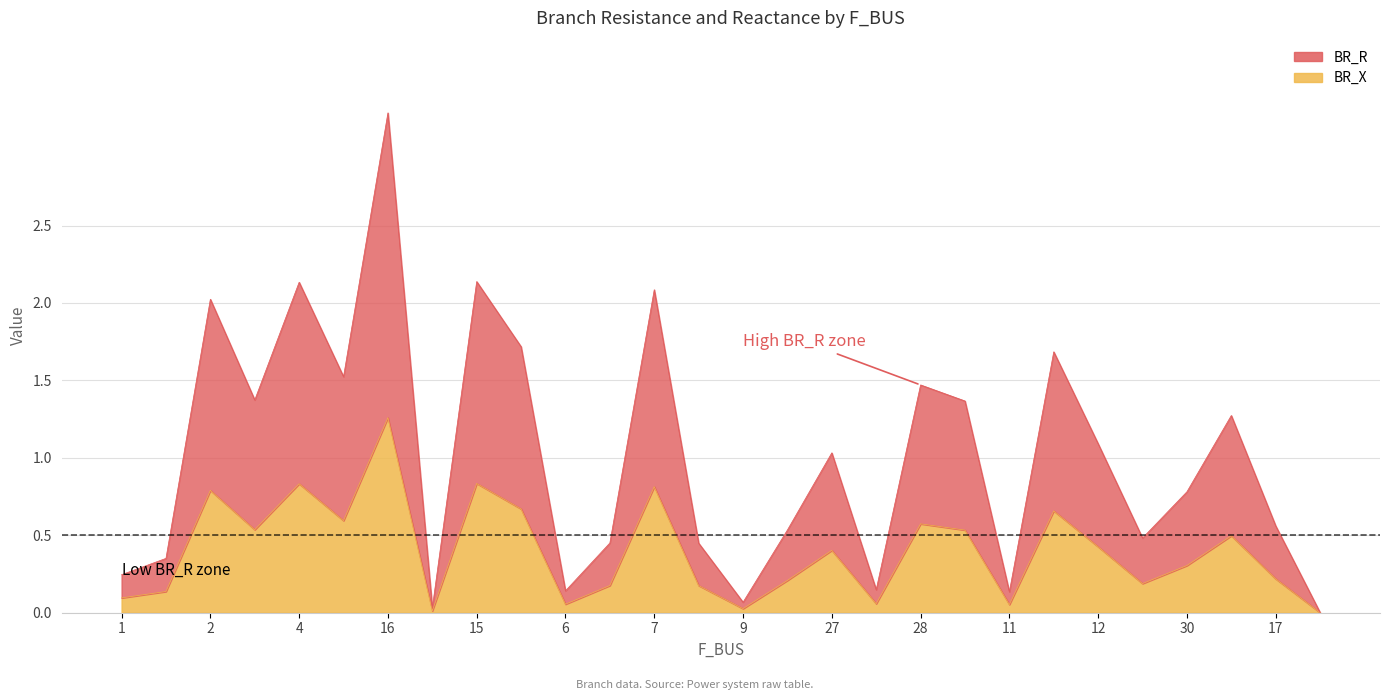

Is it true that BR_R equals 0.1 at 30?

False